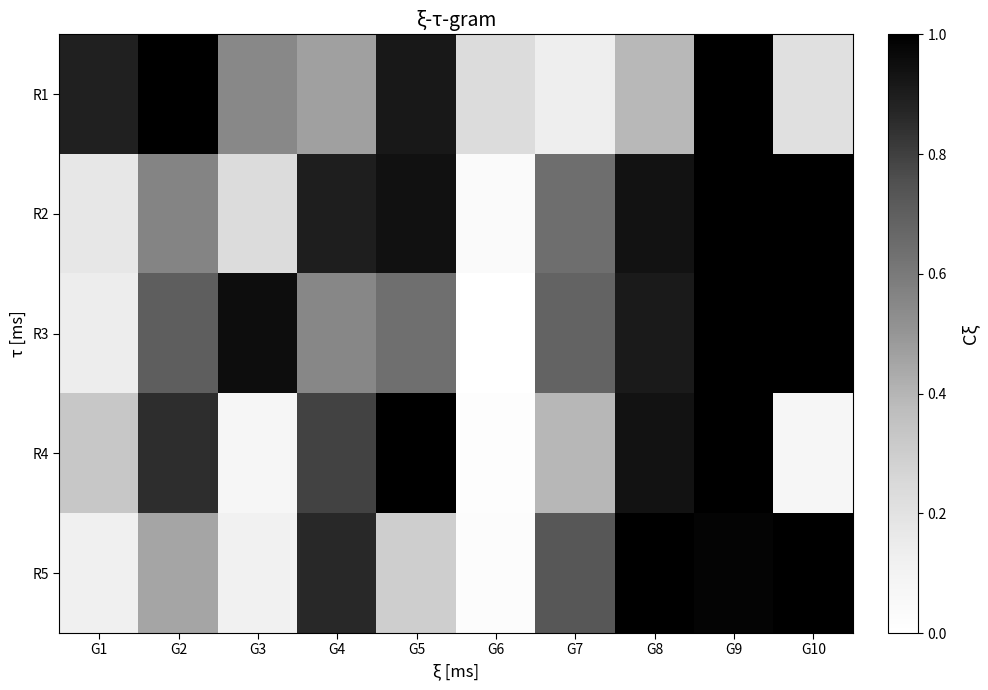

Reading left to right, extract all data points from this chart.

R1: G1=0.9	G2=1.0	G3=0.5	G4=0.5	G5=0.9	G6=0.2	G7=0.1	G8=0.4	G9=1.0	G10=0.2
R2: G1=0.2	G2=0.6	G3=0.2	G4=0.9	G5=0.9	G6=0.0	G7=0.6	G8=0.9	G9=1.0	G10=1.0
R3: G1=0.1	G2=0.7	G3=0.9	G4=0.6	G5=0.6	G6=0.0	G7=0.7	G8=0.9	G9=1.0	G10=1.0
R4: G1=0.3	G2=0.9	G3=0.1	G4=0.8	G5=1.0	G6=0.0	G7=0.4	G8=0.9	G9=1.0	G10=0.1
R5: G1=0.1	G2=0.4	G3=0.1	G4=0.9	G5=0.3	G6=0.0	G7=0.7	G8=1.0	G9=1.0	G10=1.0